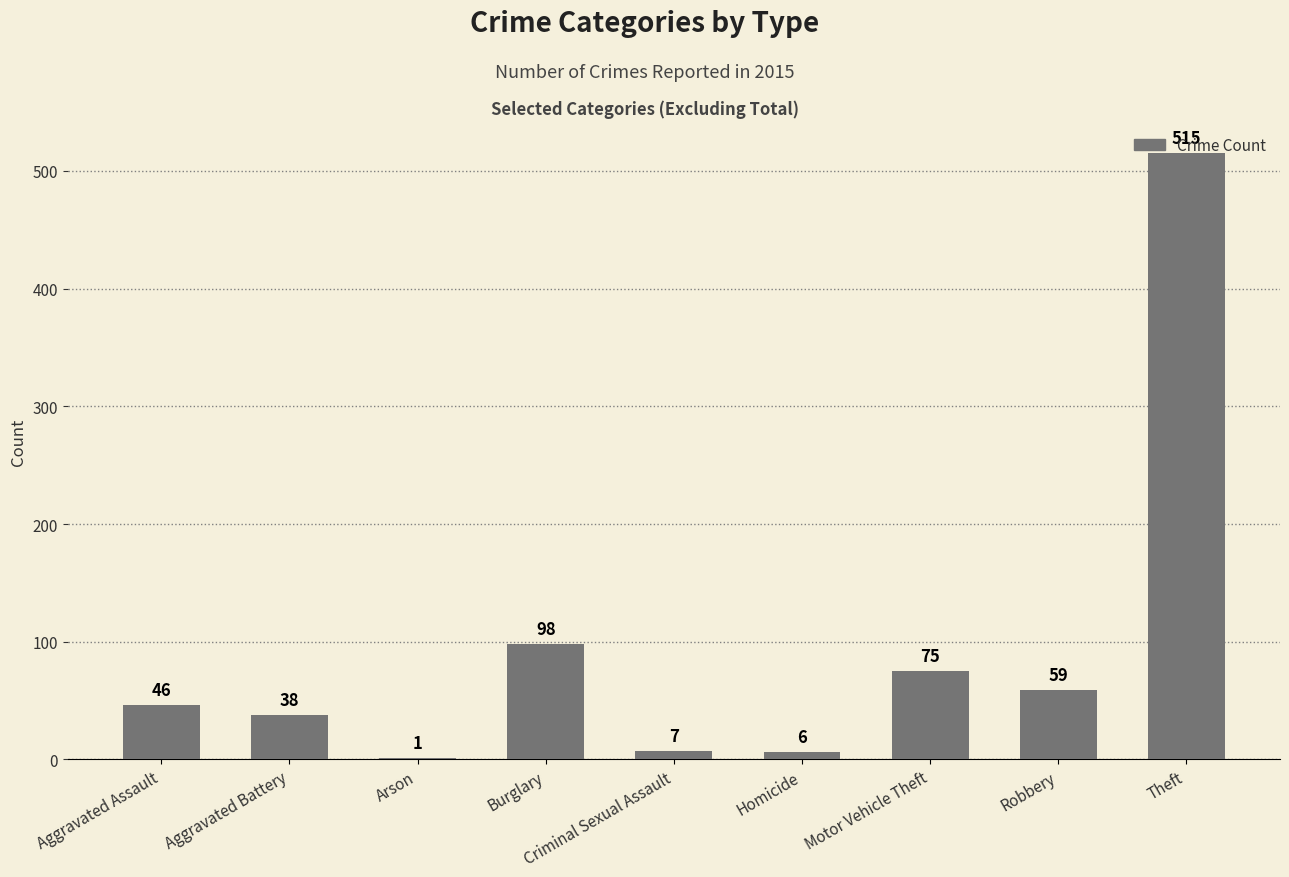

What is the greatest value displayed?

515